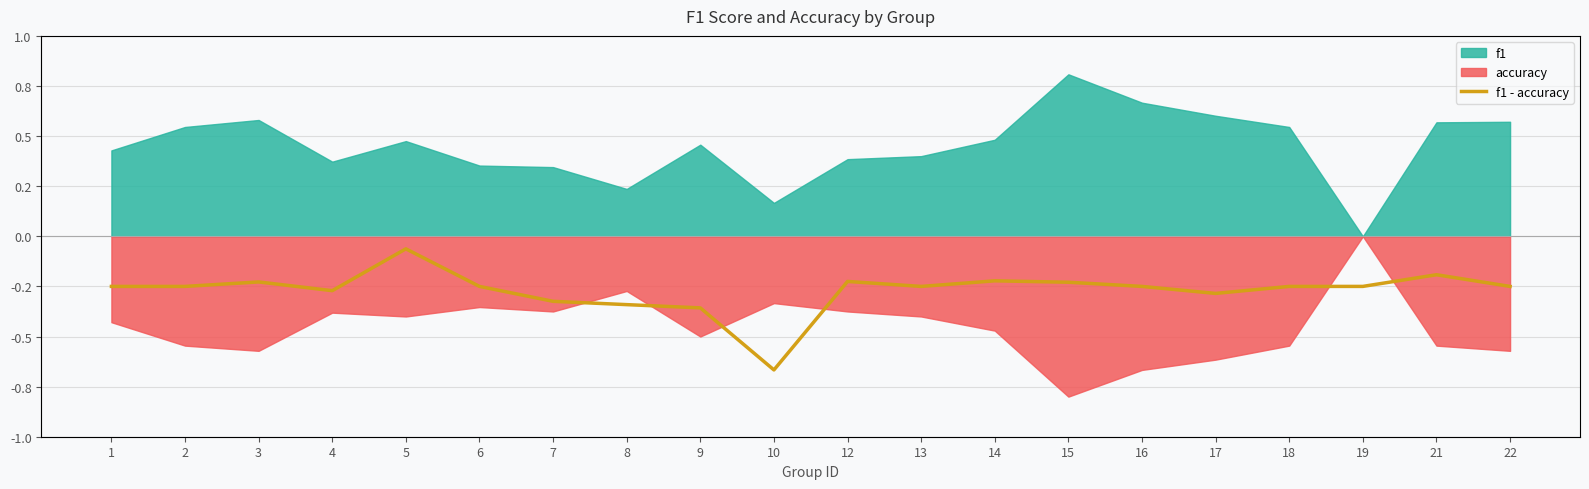

How many lines are shown in the chart?

1